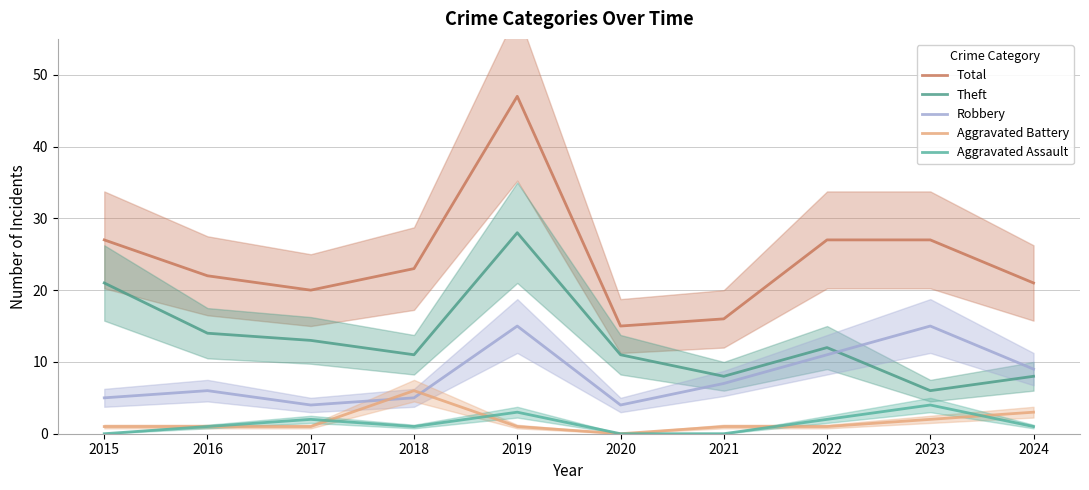

Which series changed the most between 2015 and 2016?

Theft